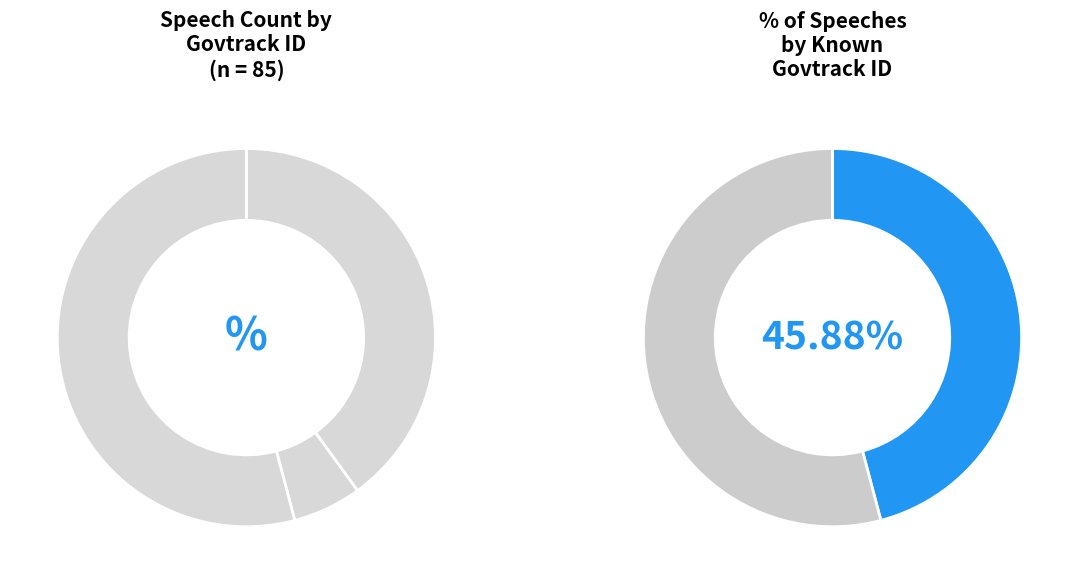

Which has a higher value, N/A or 412506?

N/A